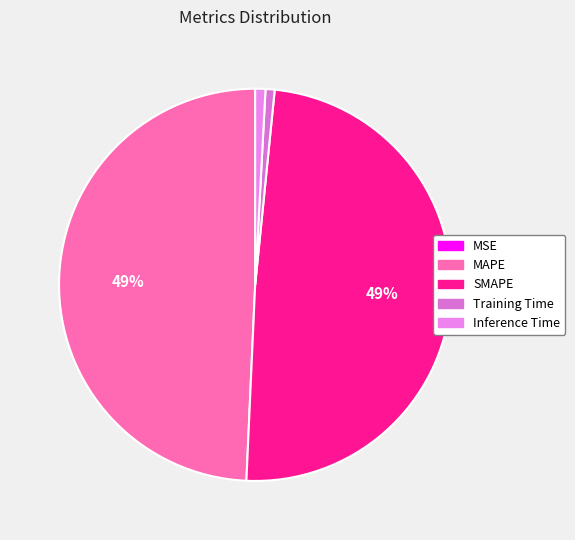

What is the change in value from MSE to SMAPE?

+0.7